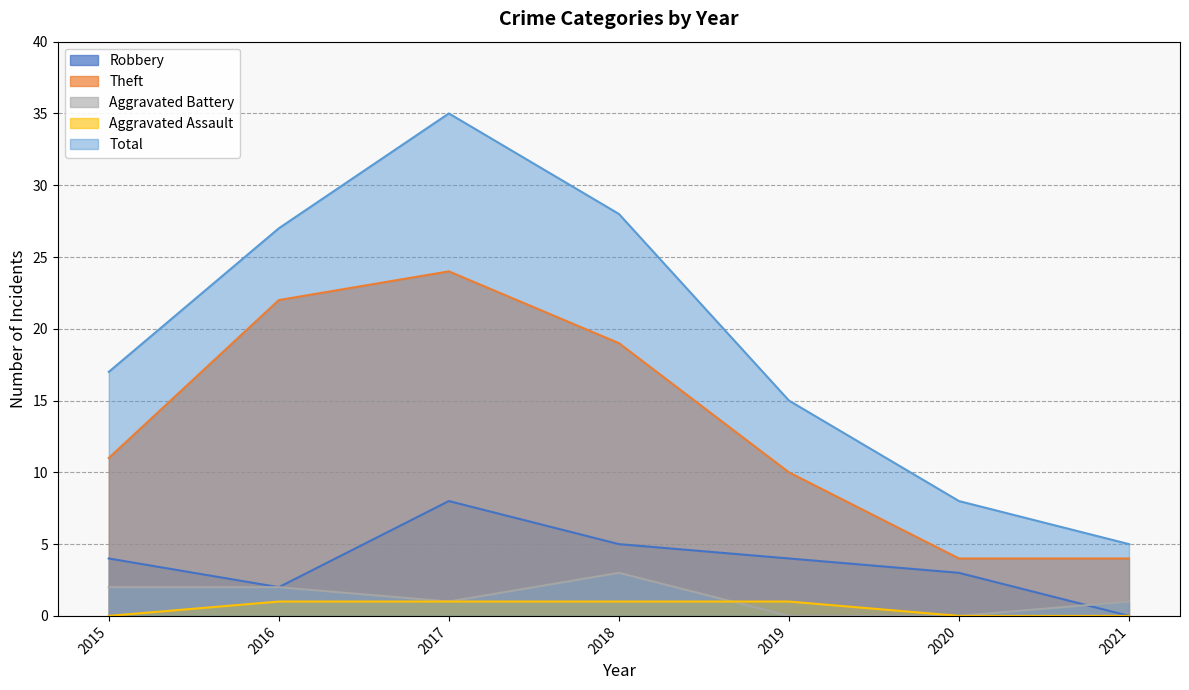

How many intersections are there between Robbery and Aggravated Battery?

1